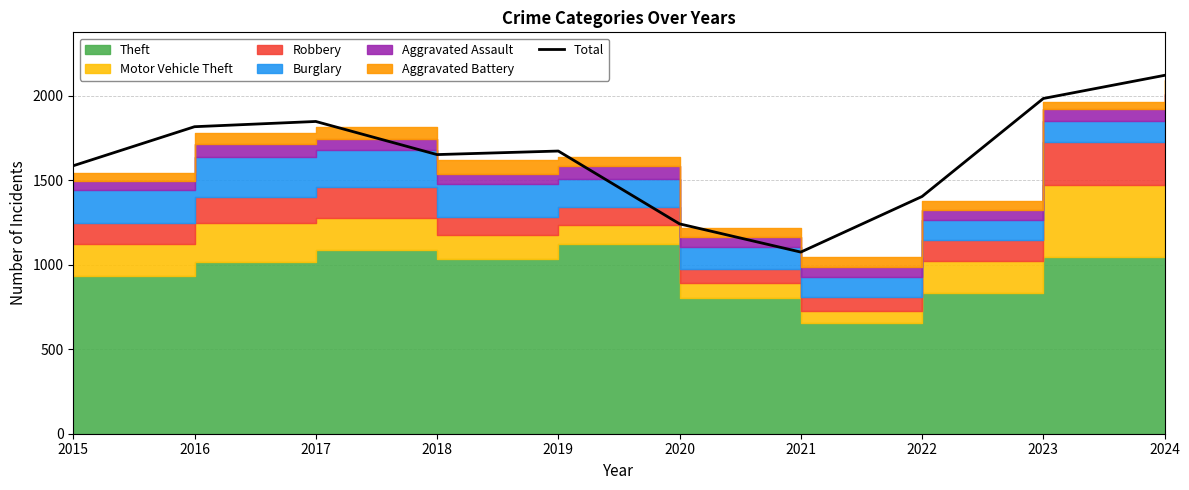

How many data points does each series have?

10